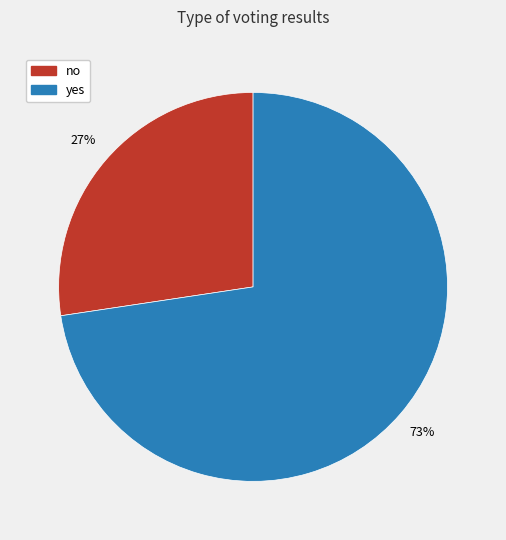

What percentage is the no slice, to the nearest percent?

27%